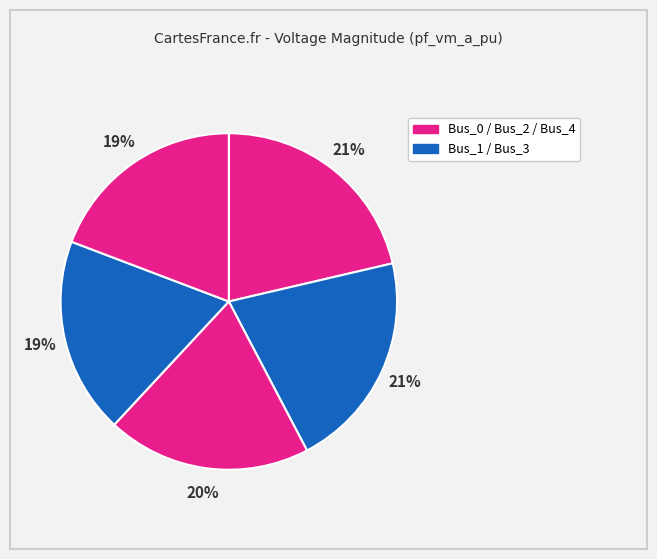

Rank the categories by value from highest to lowest.

Bus_0, Bus_1, Bus_2, Bus_4, Bus_3